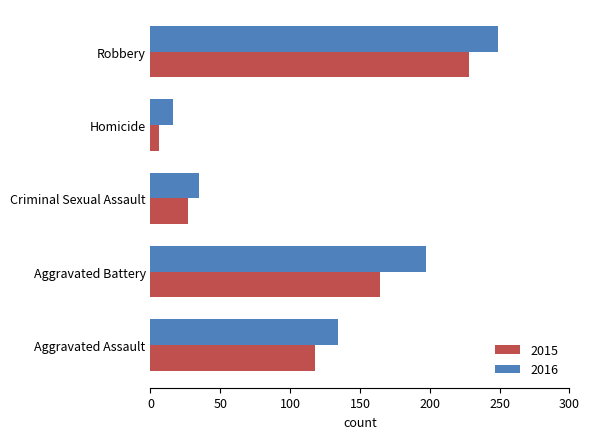

How many series are shown in this chart?

2